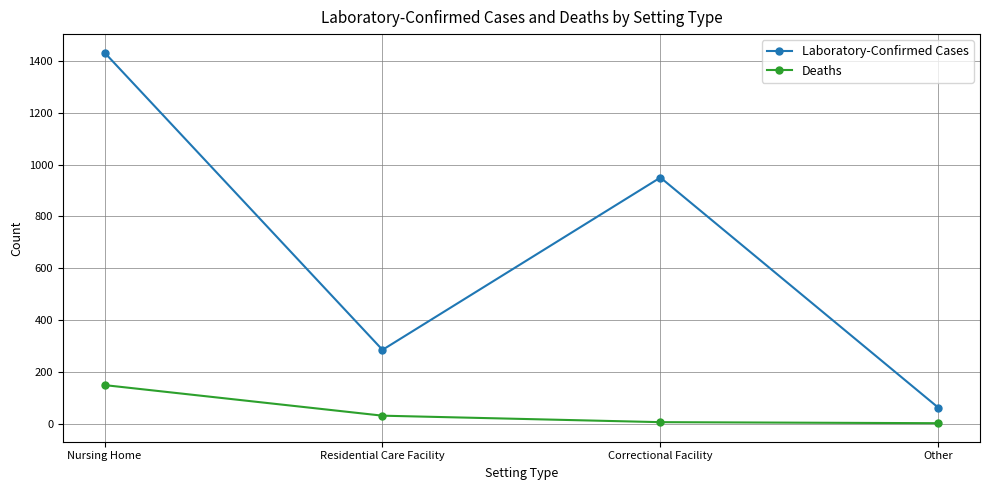

At Nursing Home, list the series in order from smallest to largest.

Deaths, Laboratory-Confirmed Cases